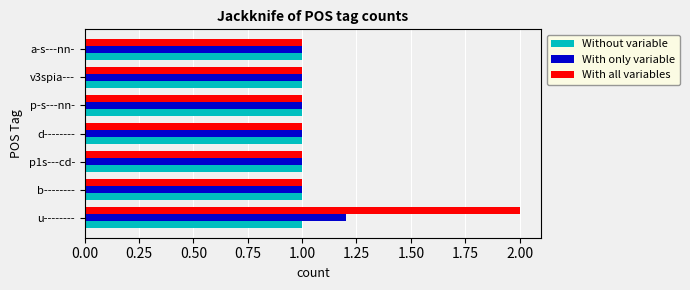

At u--------, list the series in order from largest to smallest.

With all variables, With only variable, Without variable